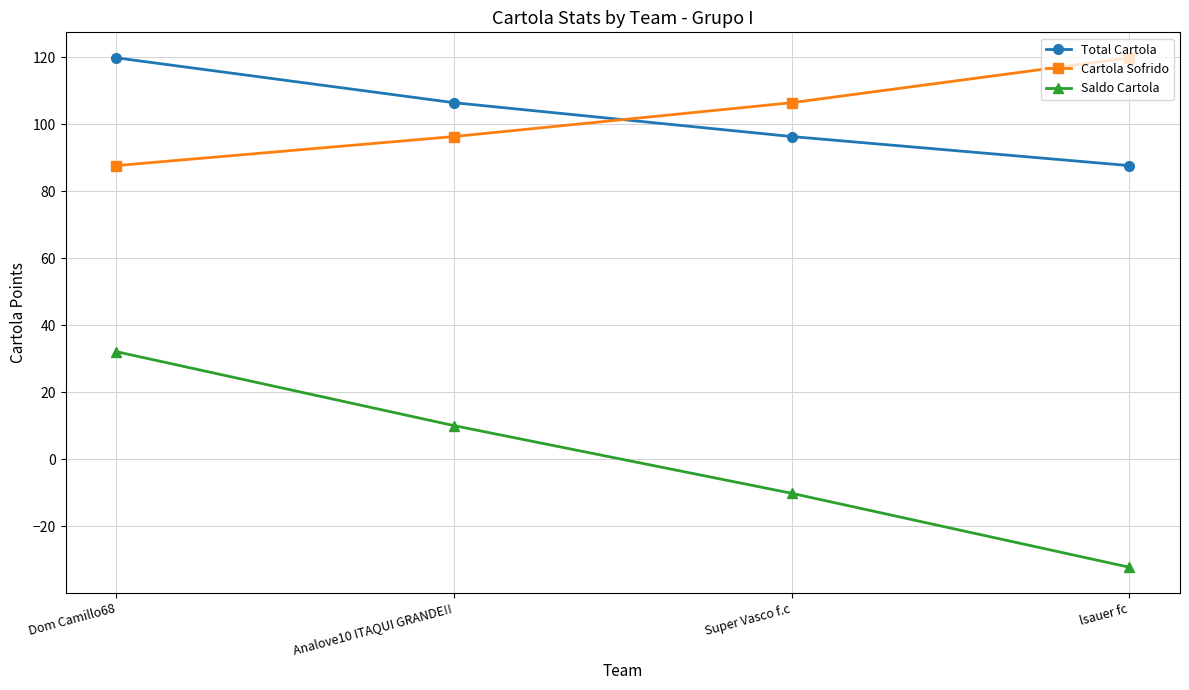

What is the minimum value shown in the chart?

-32.2